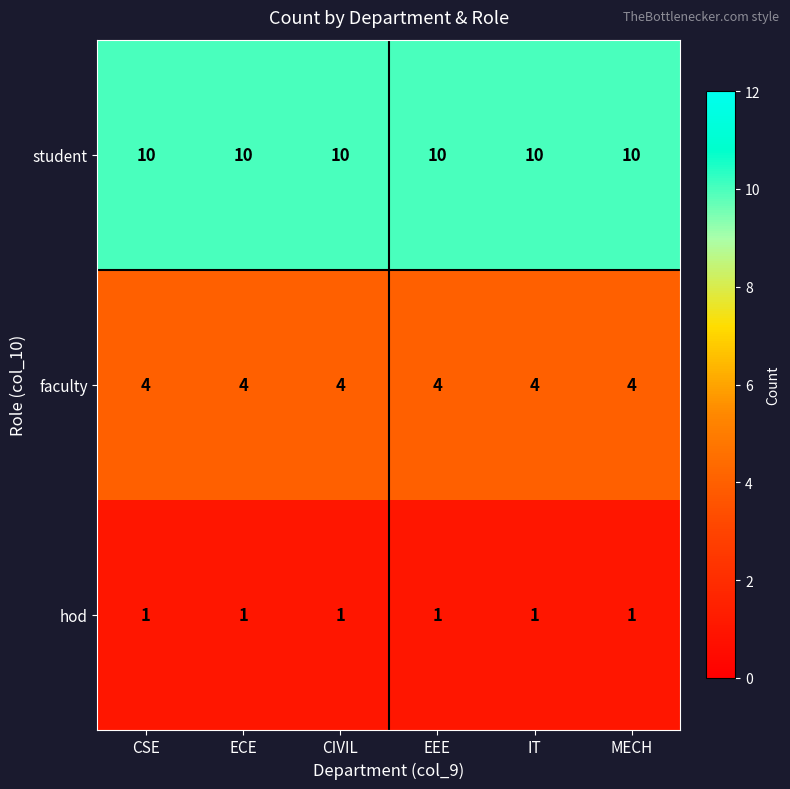

How many distinct data groups are displayed?

3